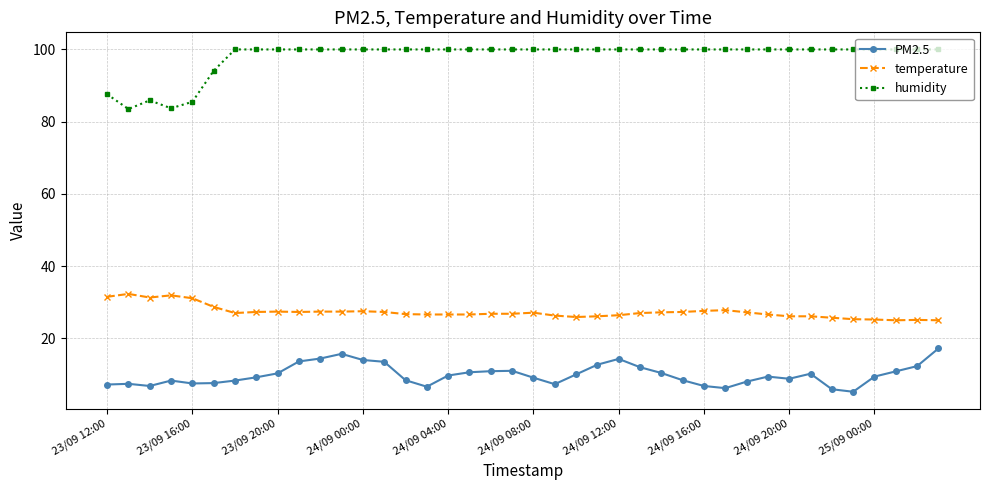

Which series has the largest total across all categories?

humidity